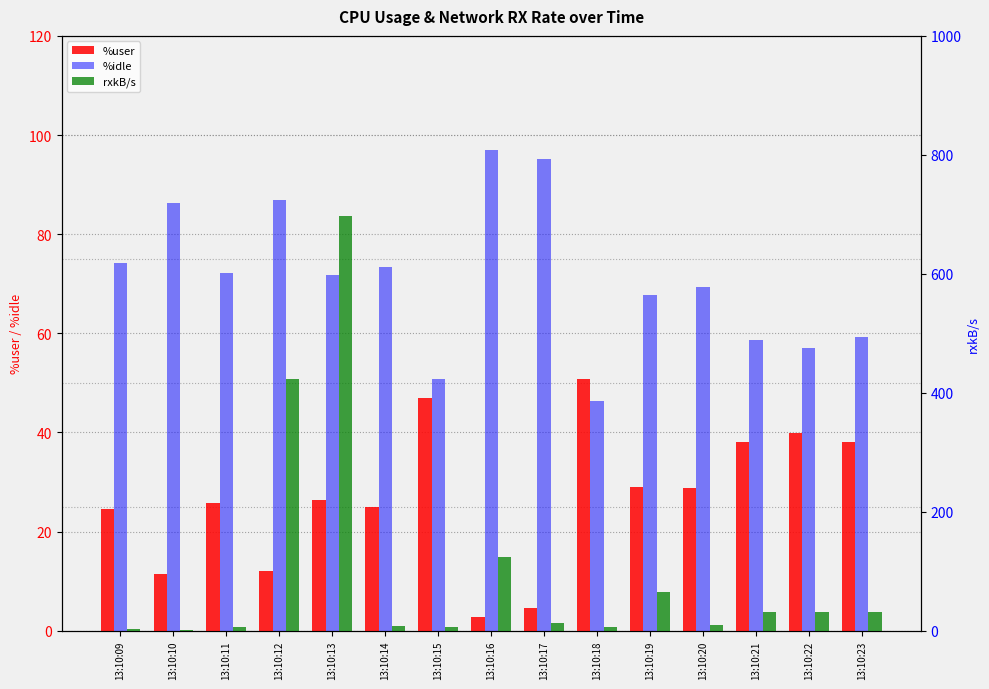

At which category is the sum across all series the highest?

13:10:13